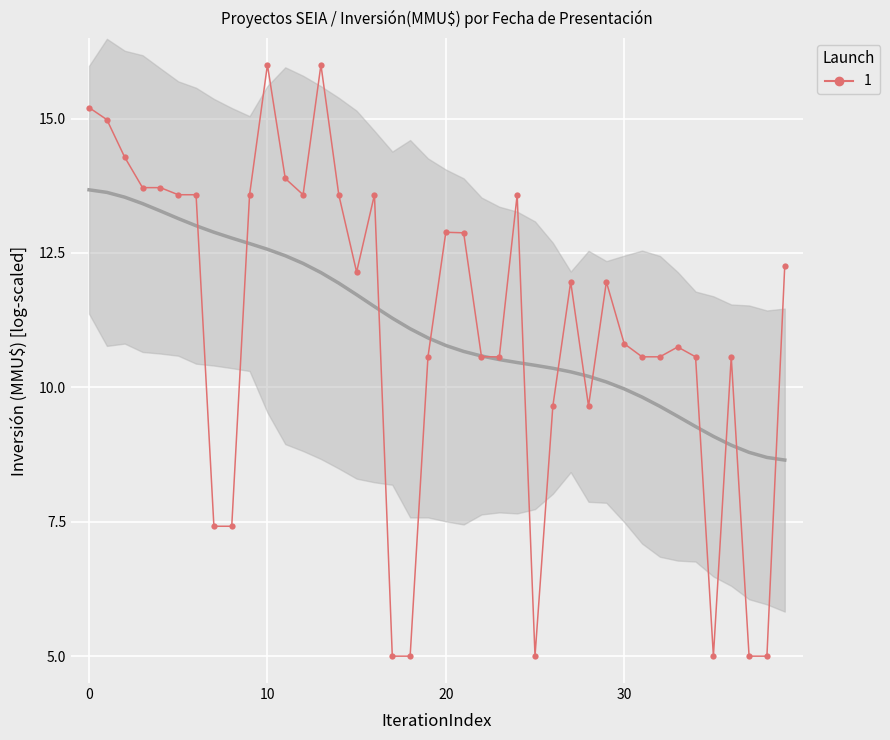

What is the change in value from 18 to 34?

+5.6